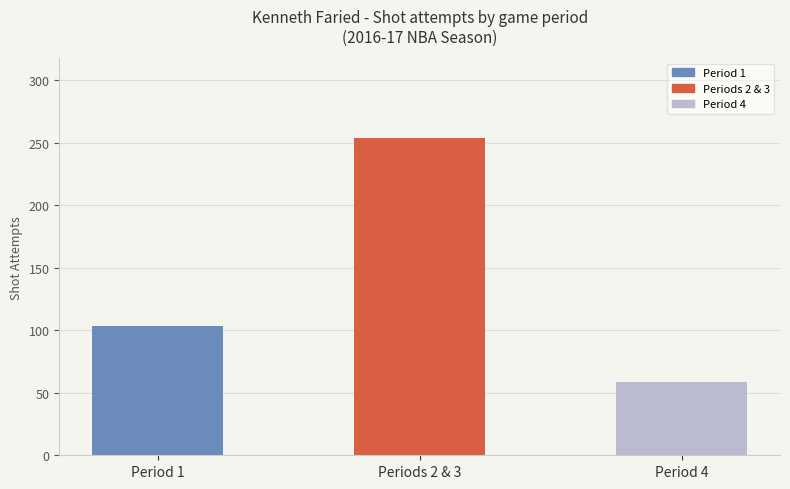

Reading left to right, list all the values displayed in this chart.

Period 1=103	Periods 2 & 3=254	Period 4=59